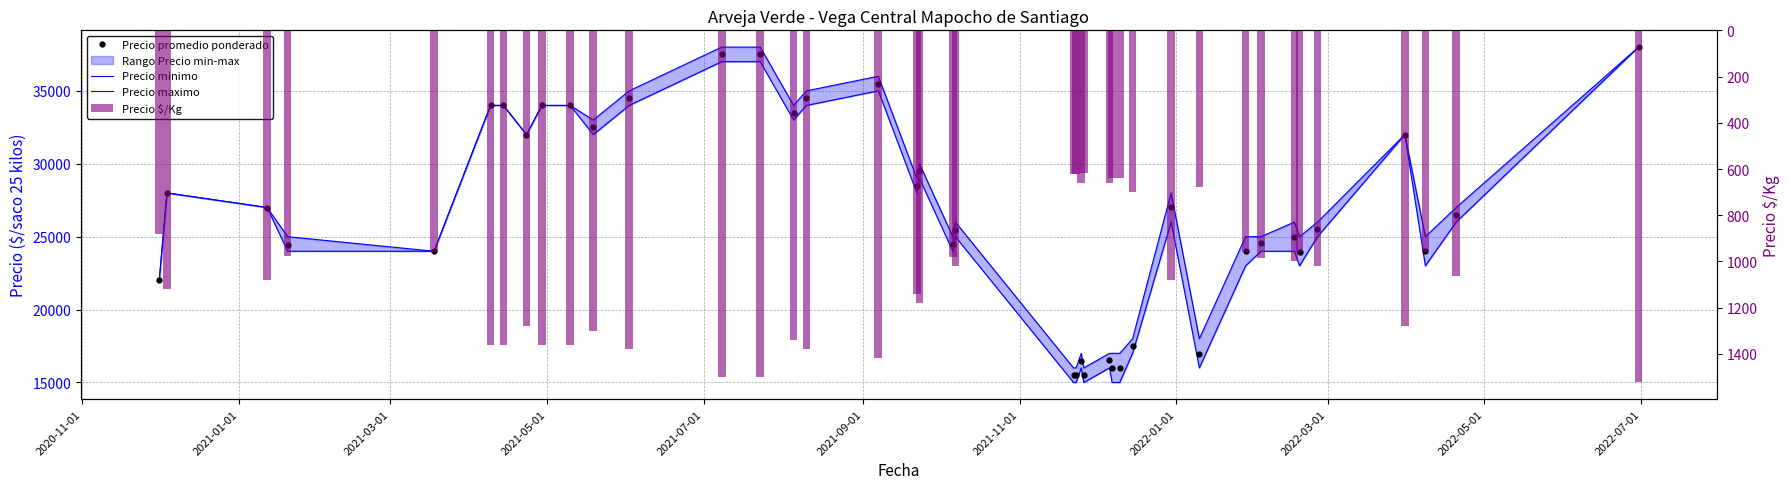

How many values in the Precio promedio ponderado series exceed 26520?

19